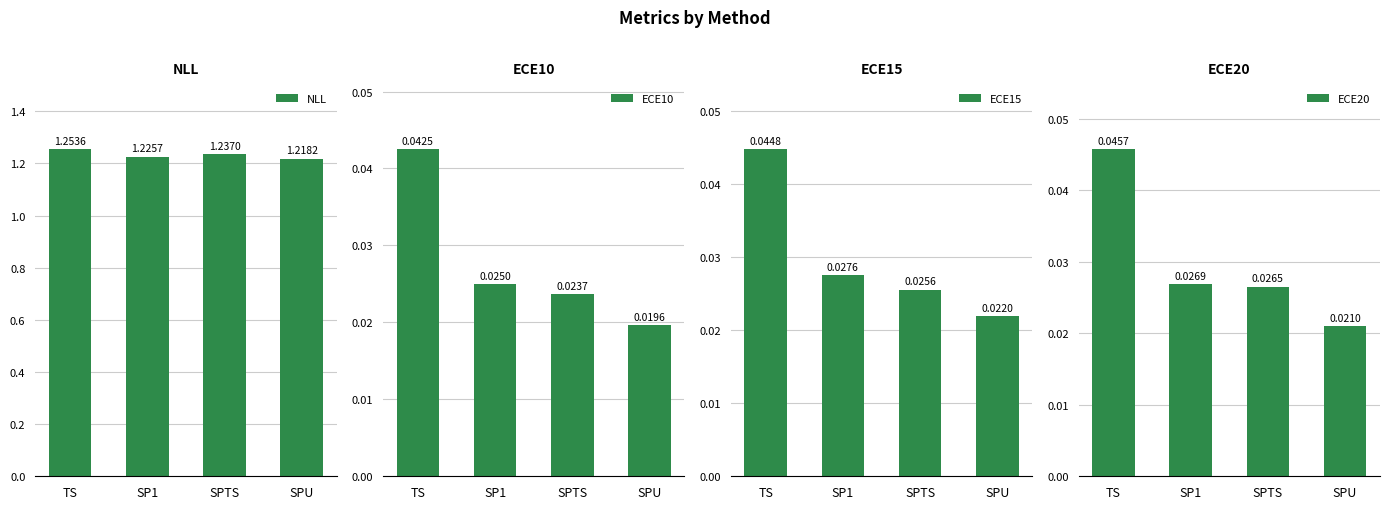

Reading left to right, list all the values displayed in this chart.

NLL: 1.3	1.2	1.2	1.2
ECE10: 0.0	0.0	0.0	0.0
ECE15: 0.0	0.0	0.0	0.0
ECE20: 0.0	0.0	0.0	0.0